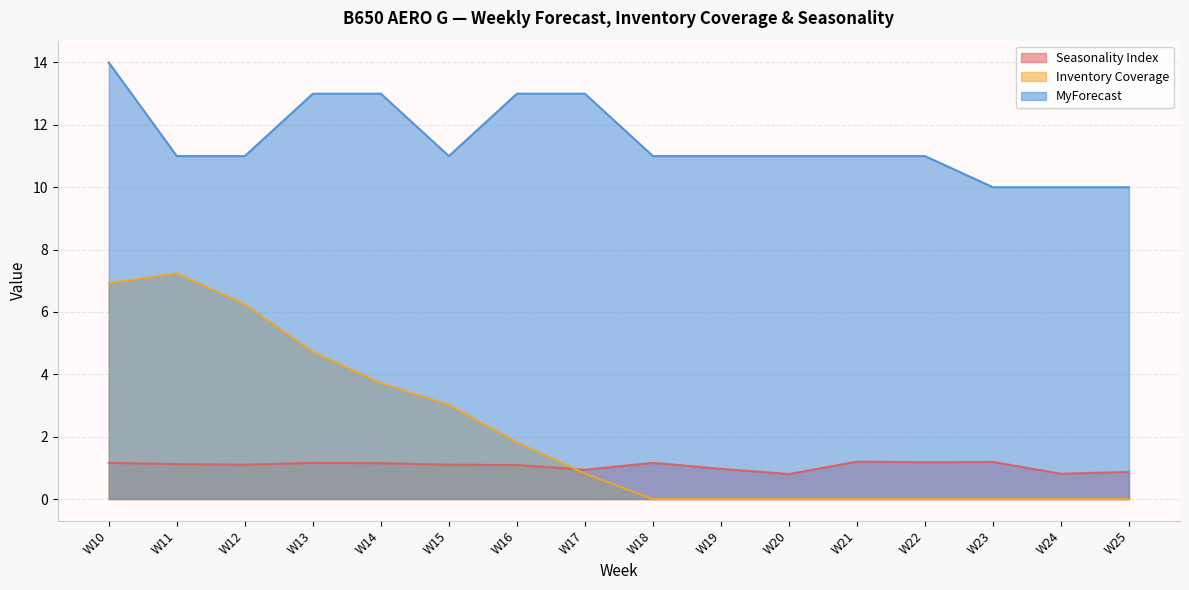

What is the maximum value for MyForecast?

14.0